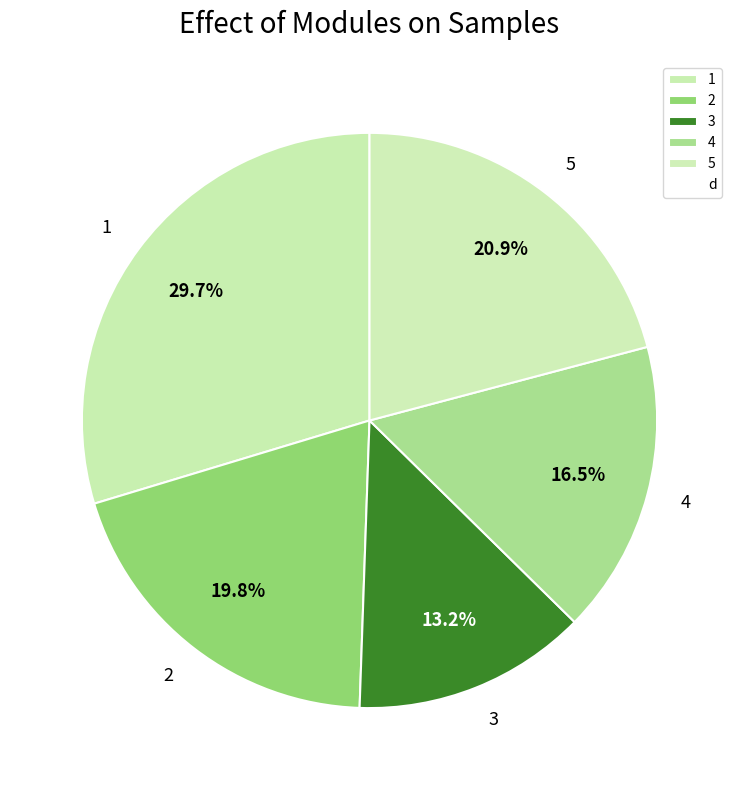

To the nearest percent, what portion does 5 represent?

21%